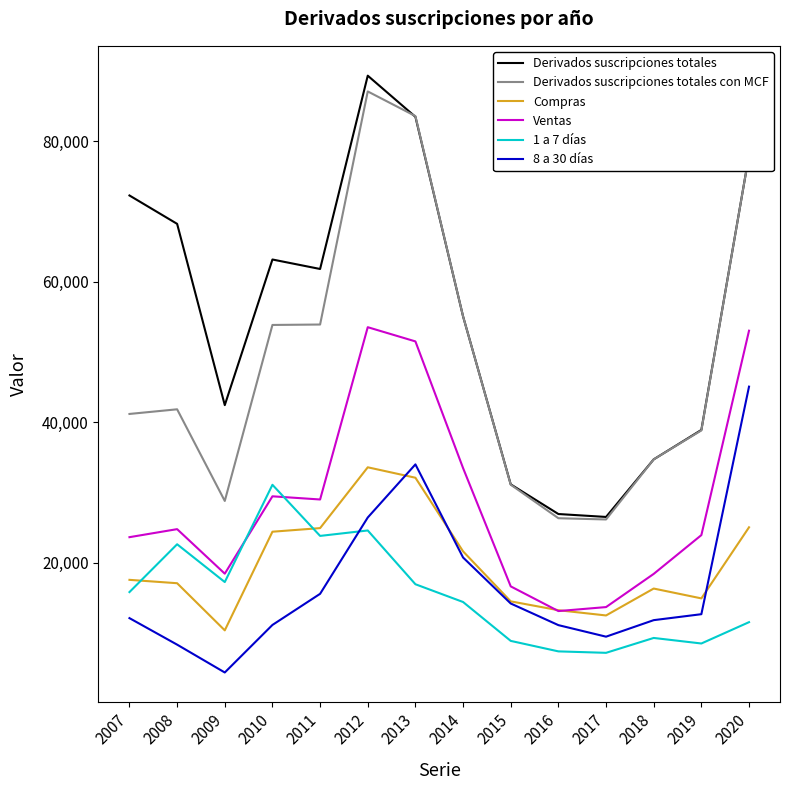

Which series has the largest range (max minus min)?

Derivados suscripciones totales